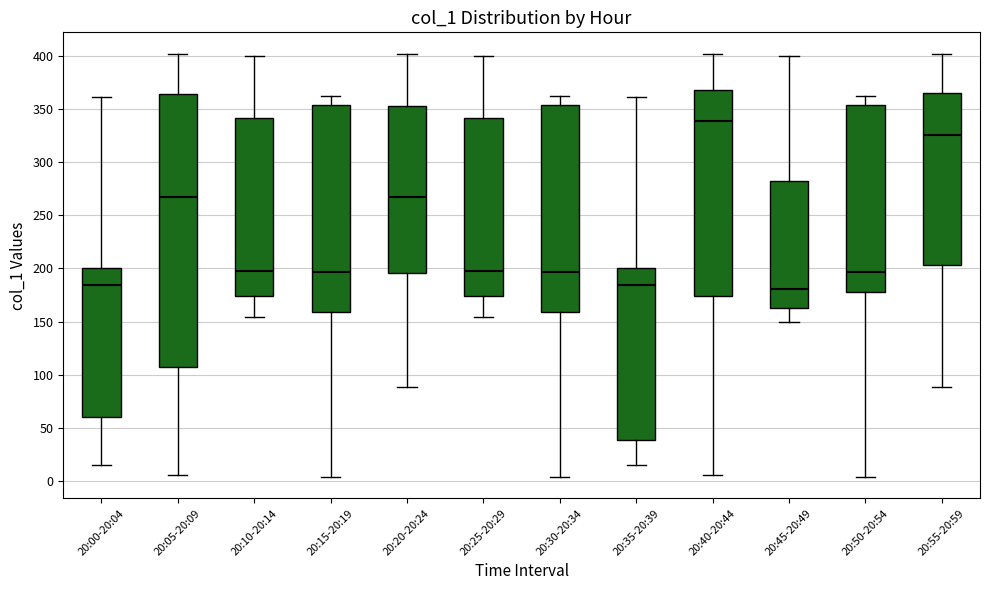

Where does the median line of the box for 20:00-20:04 sit on the y-axis? The values are not printed on the chart, so give them approximately, as read against the axis.

185